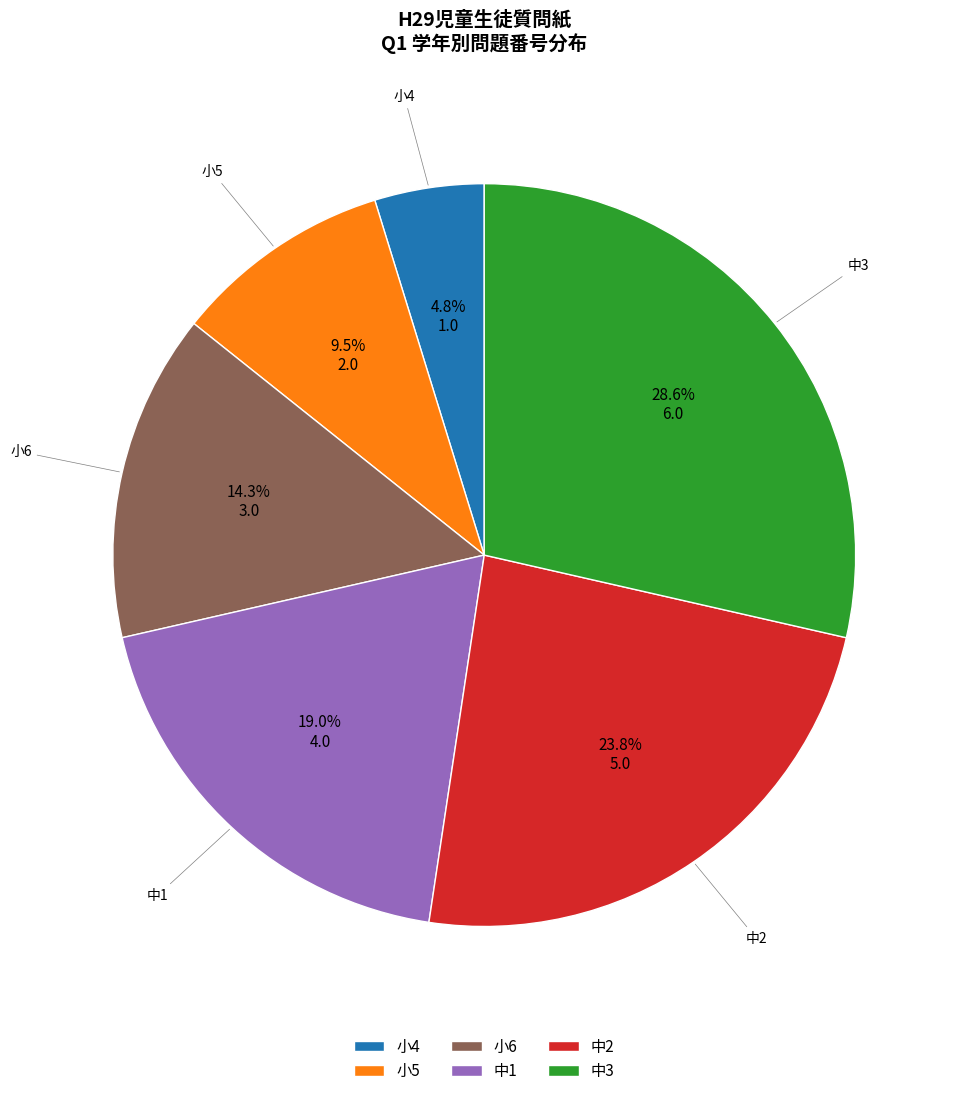

Which category has the smallest portion of the pie?

小4